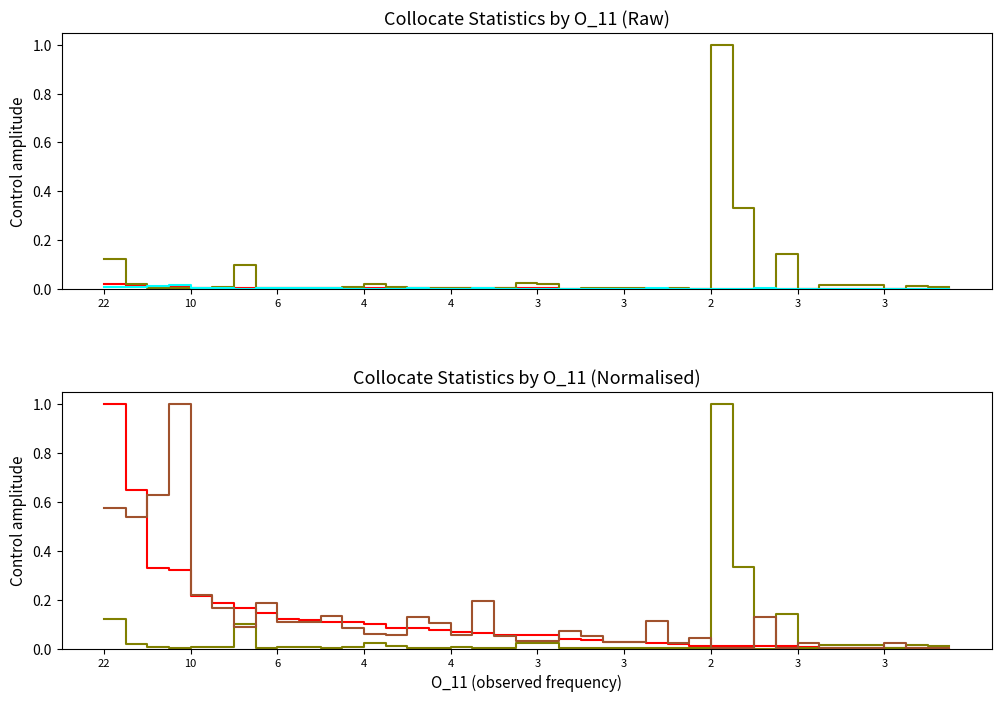

True or false: DeltaP2 and DeltaP1 intersect in this chart.

True